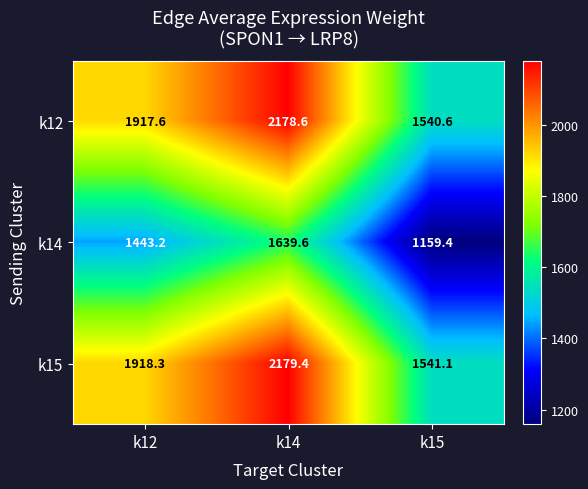

Which series has the largest total across all categories?

k15